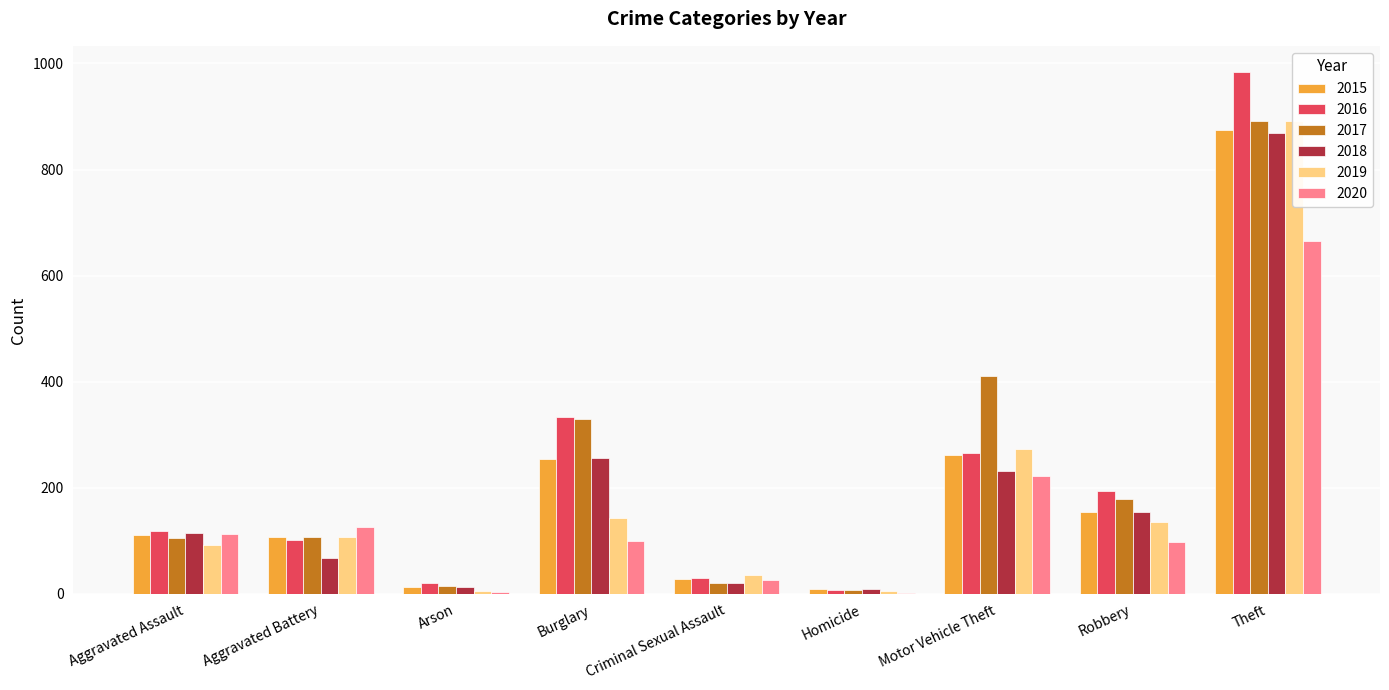

Which series has the largest range (max minus min)?

2016